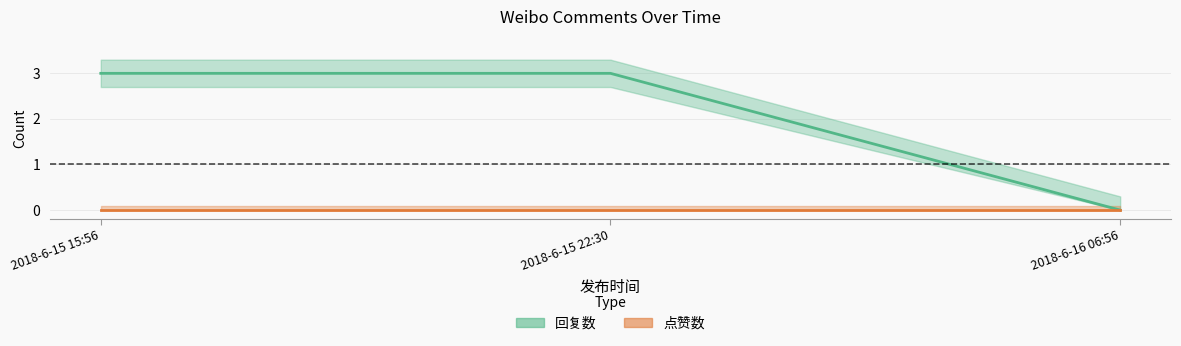

Count the values in the range 0 to 3.

3